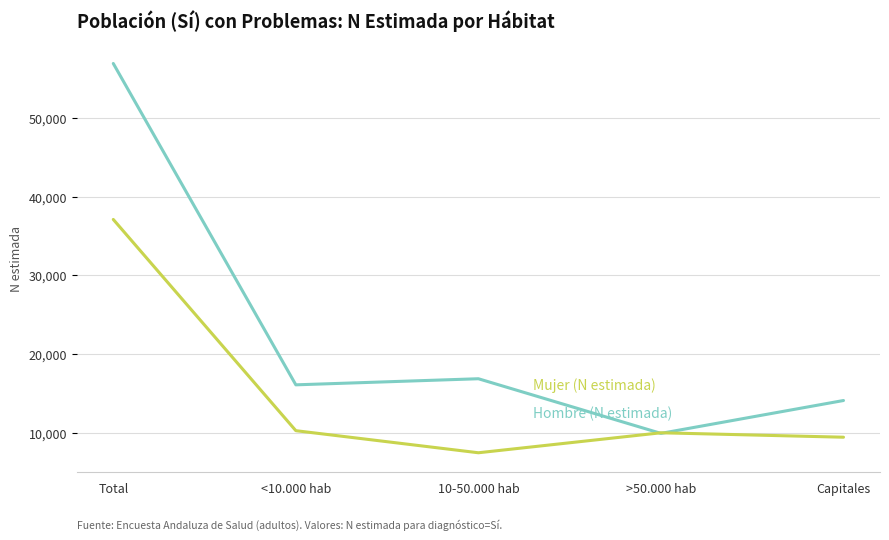

What is the total value across all series at <10.000 hab?

26350